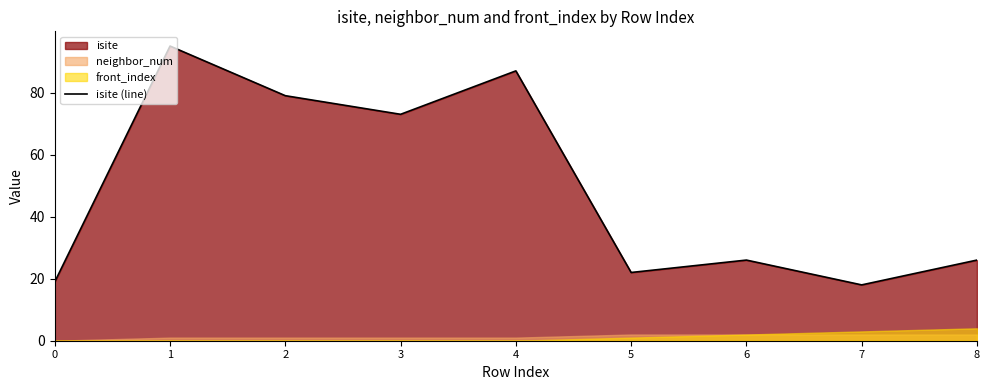

Reading right to left, transcribe all the data shown in this chart.

8=26	7=18	6=26	5=22	4=87	3=73	2=79	1=95	0=19